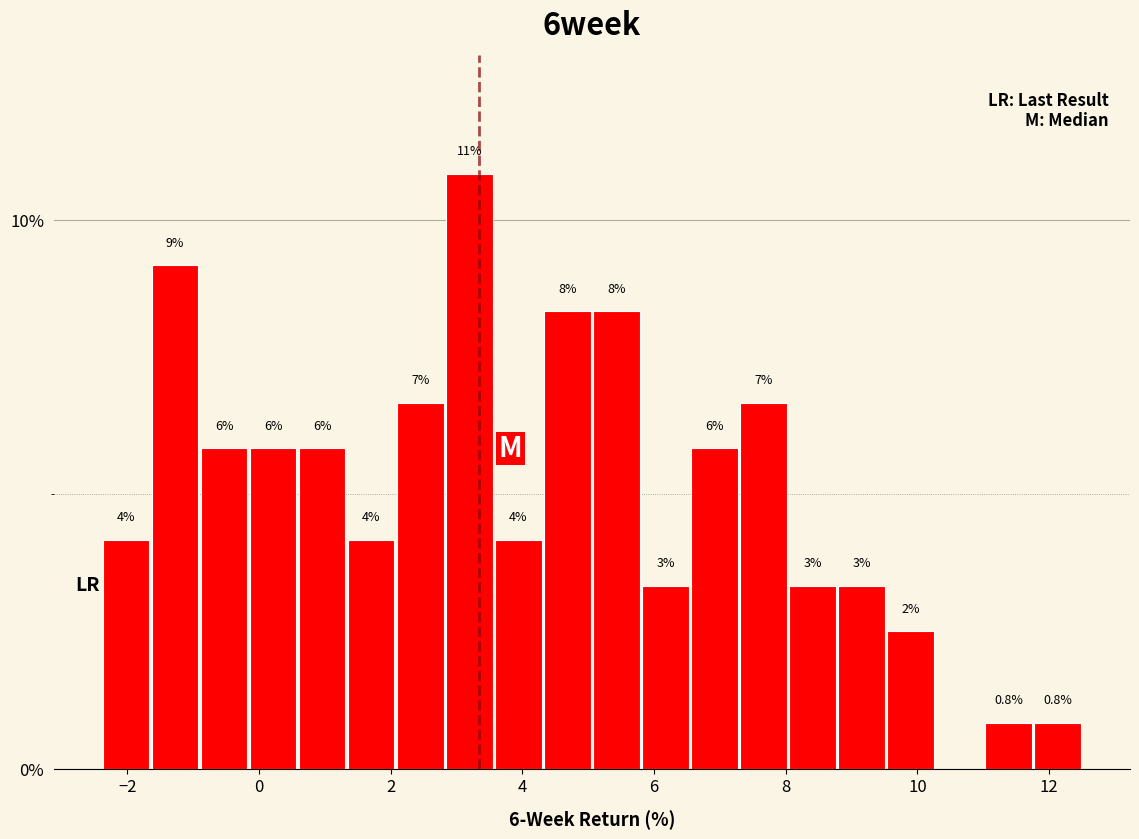

Read against the x-axis, roughly where is the centre of the tallest bar?

3.2